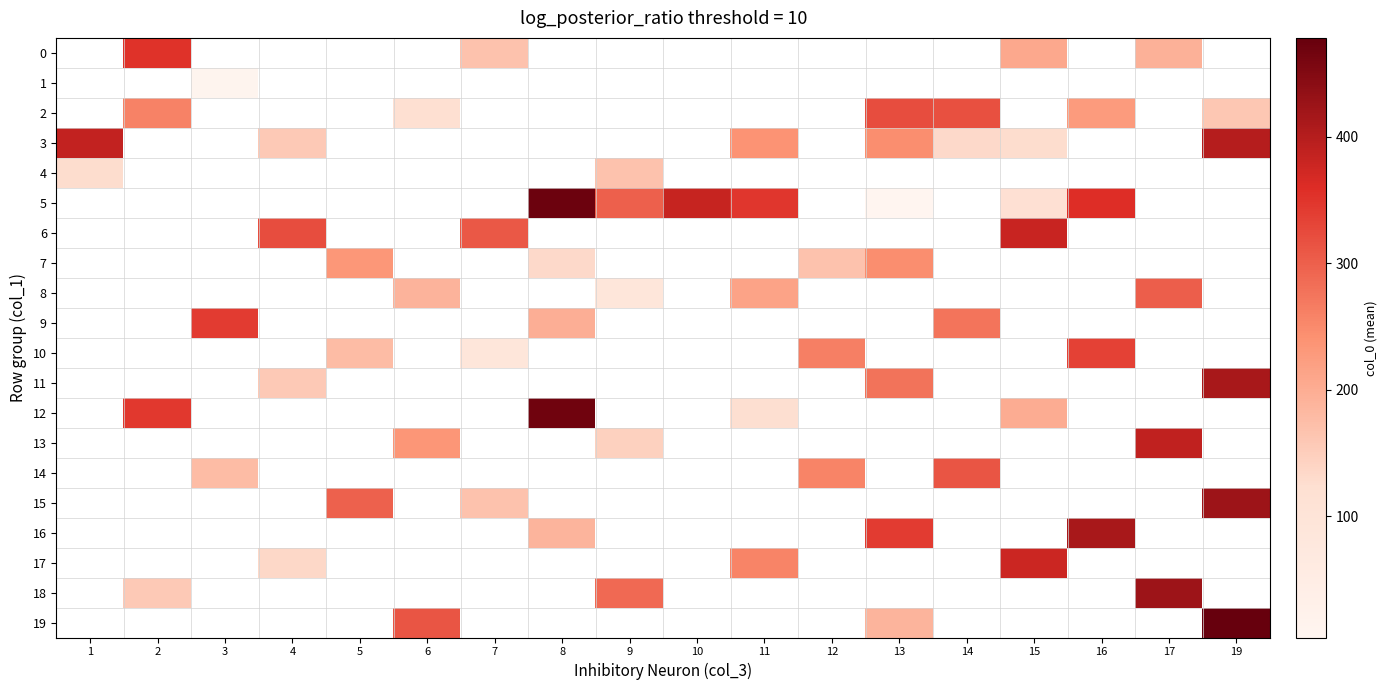

How many series are shown in this chart?

20